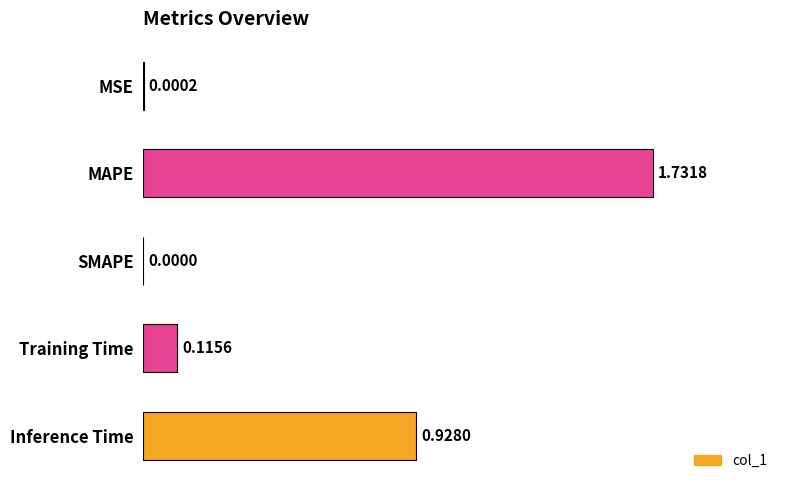

Between MSE and Inference Time, which is larger?

Inference Time